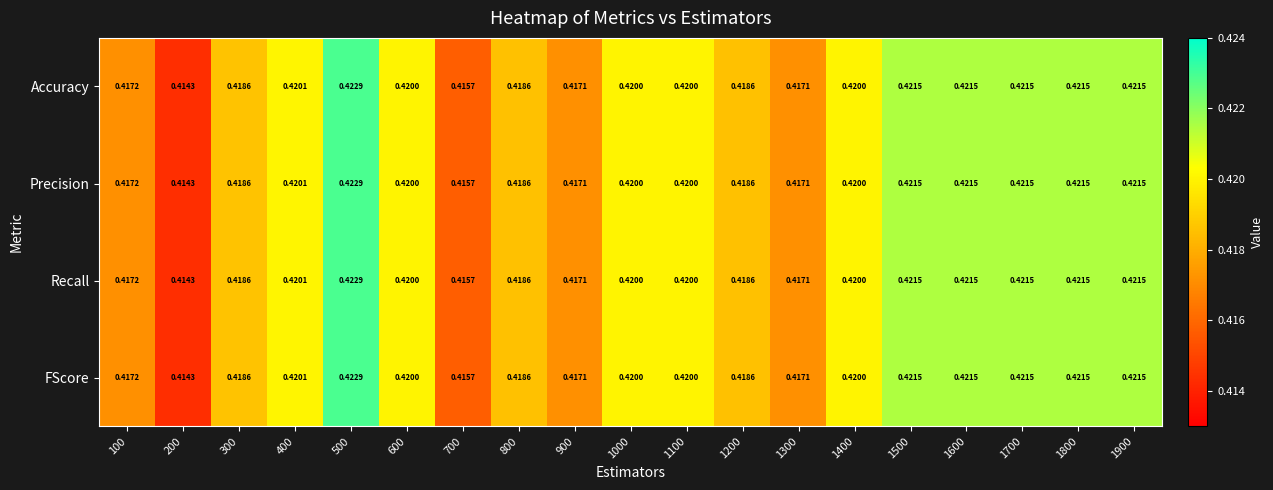

Is the value of Accuracy at 1900 greater than the value of FScore at 800?

Yes